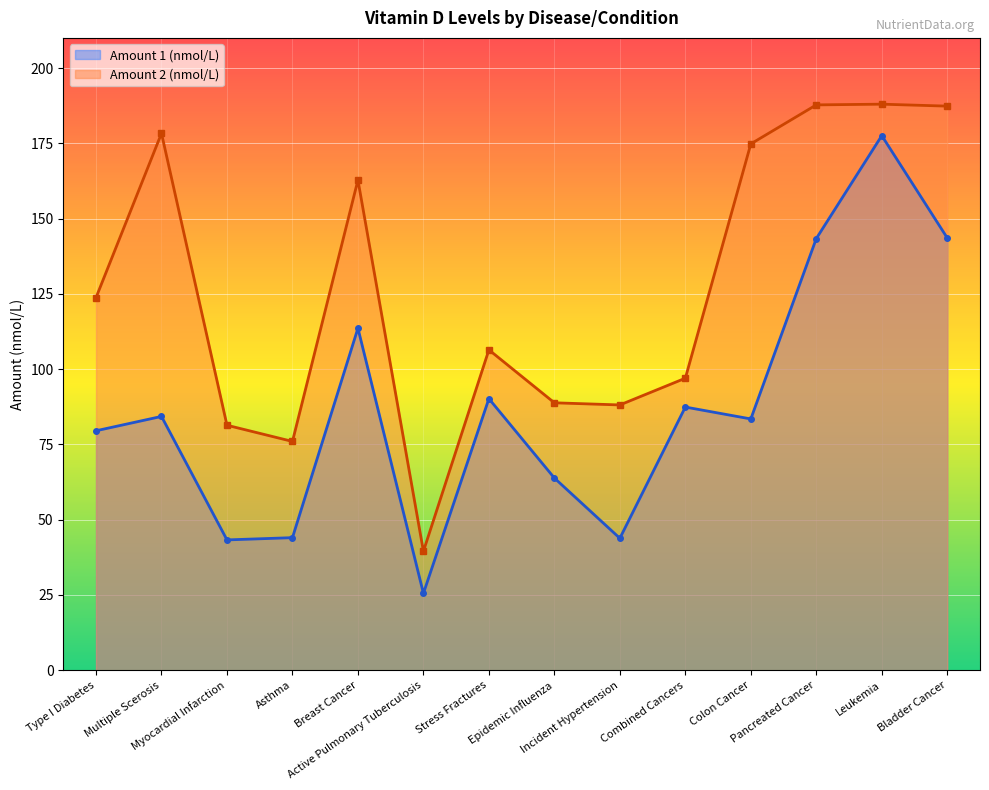

What is the maximum value for Amount 2 (nmol/L)?

188.0